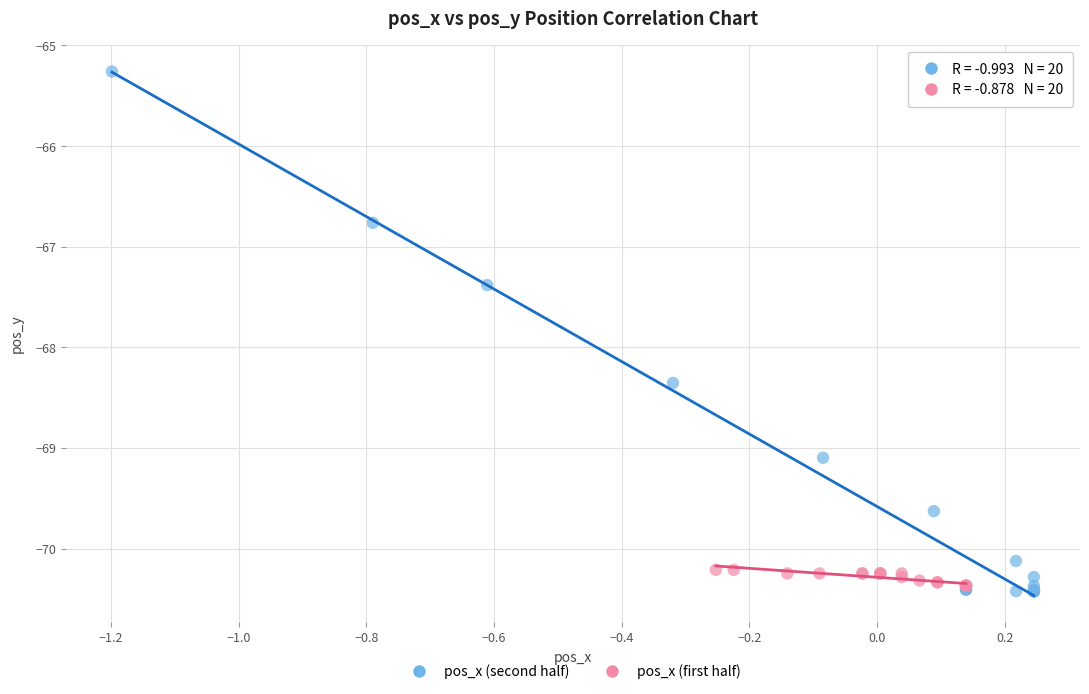

Which series contains the lowest Y value?

pos_x (second half)